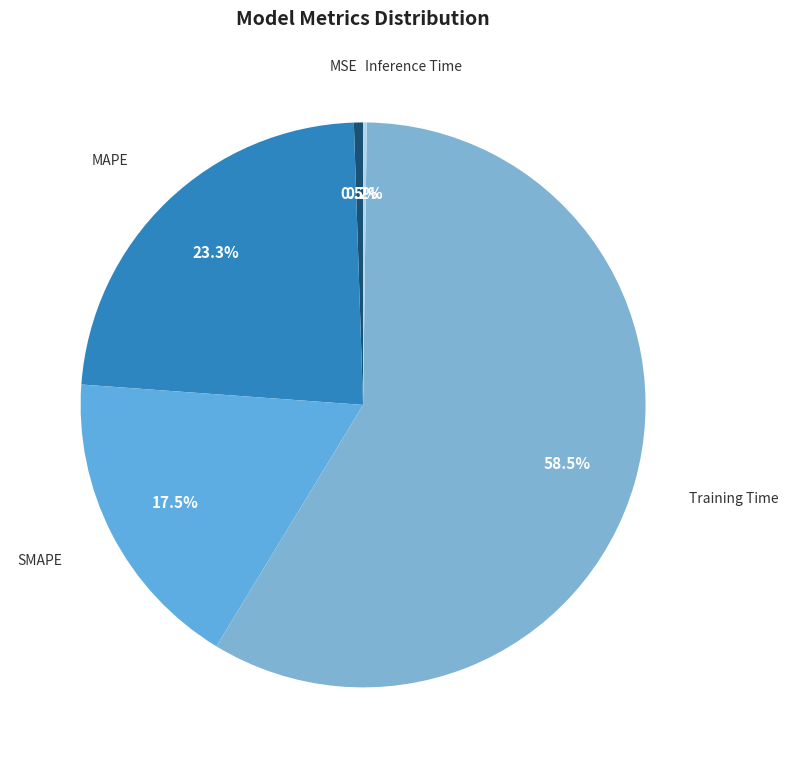

Does Training Time account for over 50% of the chart?

Yes